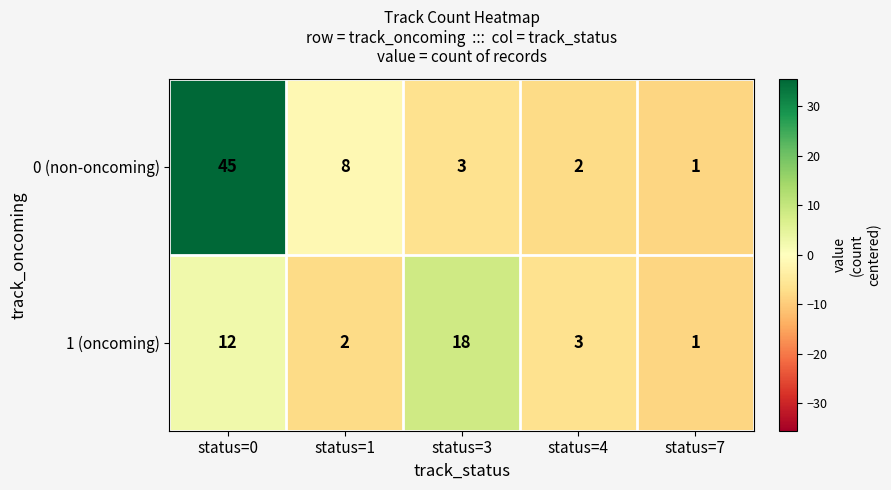

The value of 0 (non-oncoming) at status=3 is 3. True or false?

True